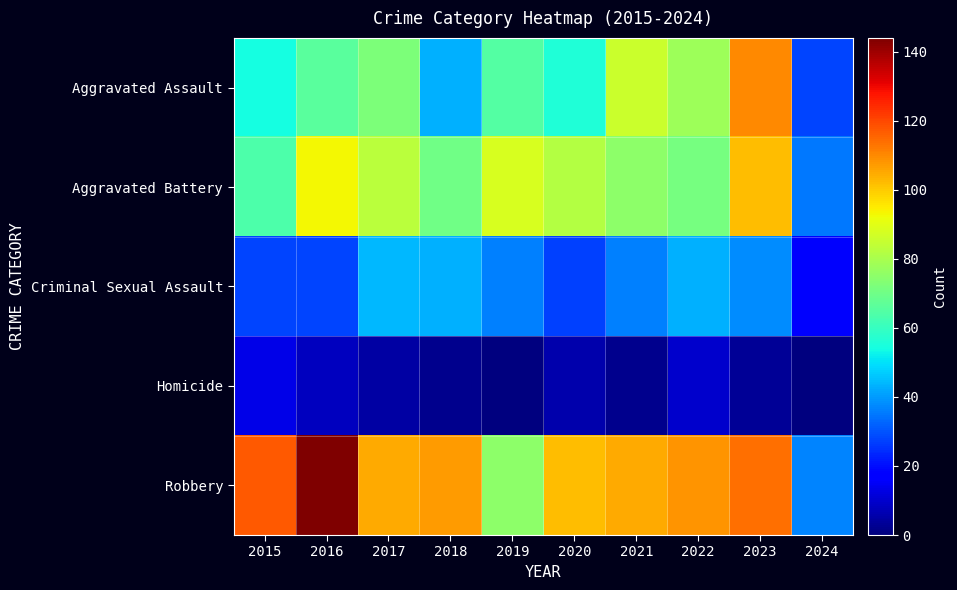

Reading right to left, what are all the values shown in this chart?

Aggravated Assault: 2024=28	2023=110	2022=78	2021=86	2020=56	2019=65	2018=43	2017=72	2016=66	2015=54
Aggravated Battery: 2024=35	2023=102	2022=71	2021=75	2020=82	2019=88	2018=70	2017=83	2016=93	2015=64
Criminal Sexual Assault: 2024=16	2023=38	2022=43	2021=36	2020=27	2019=36	2018=43	2017=44	2016=28	2015=28
Homicide: 2024=0	2023=3	2022=10	2021=2	2020=6	2019=0	2018=2	2017=5	2016=8	2015=13
Robbery: 2024=37	2023=114	2022=108	2021=105	2020=102	2019=75	2018=107	2017=105	2016=144	2015=117